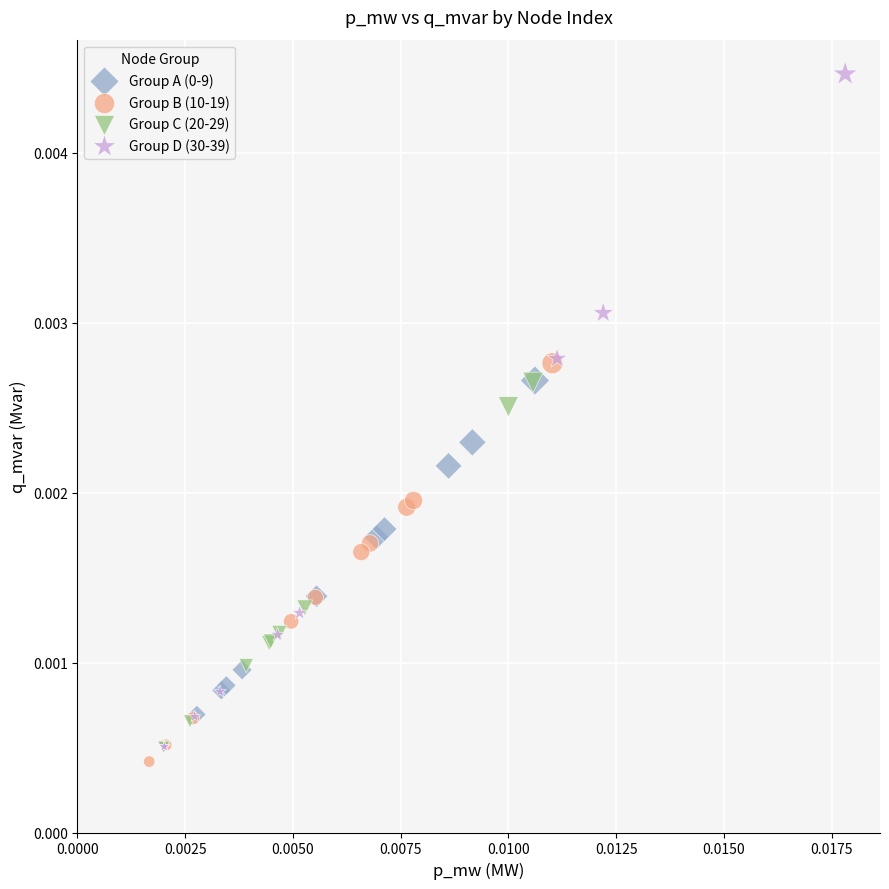

Which series reaches the minimum Y coordinate?

Group B (10-19)